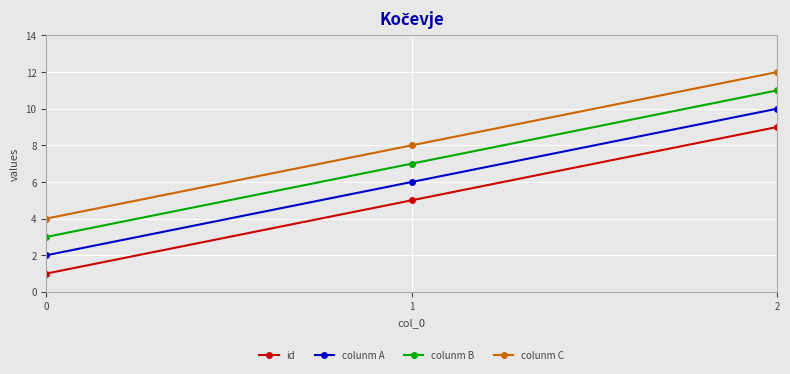

What is the value of the id point at the 3rd from the left?

9